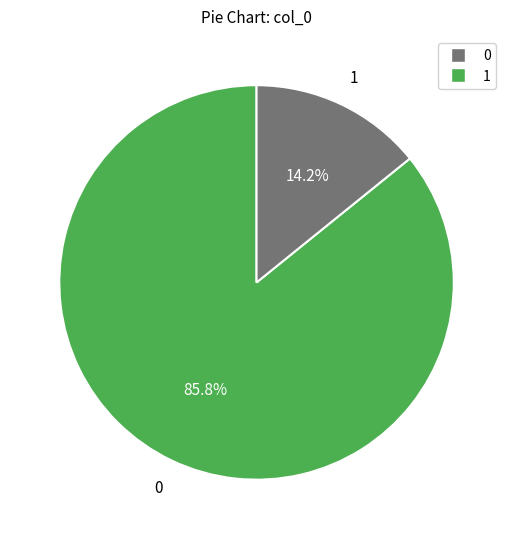

Is there a majority slice in this chart?

Yes